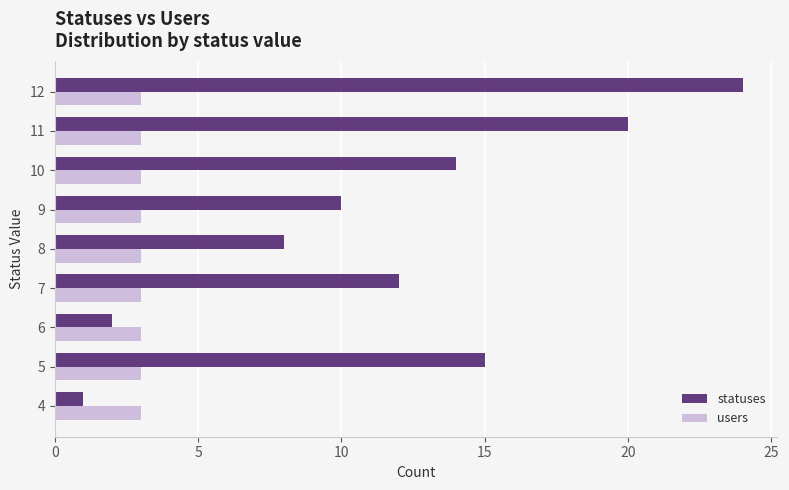

Between 5 and 10, which series saw the biggest shift?

statuses